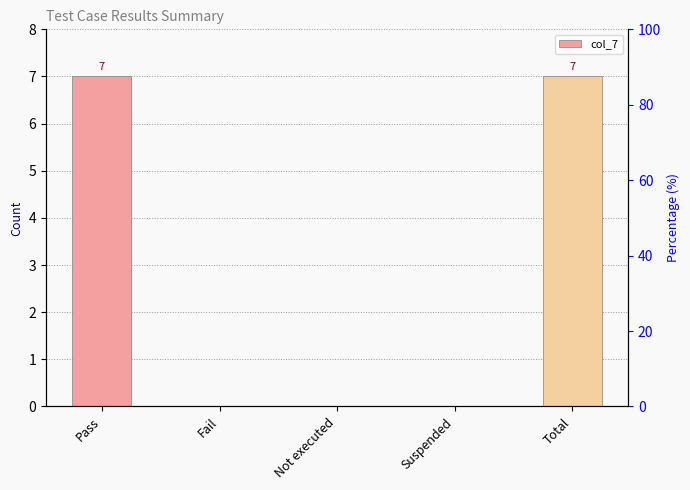

Rank the categories by value from lowest to highest.

Fail, Not executed, Suspended, Pass, Total